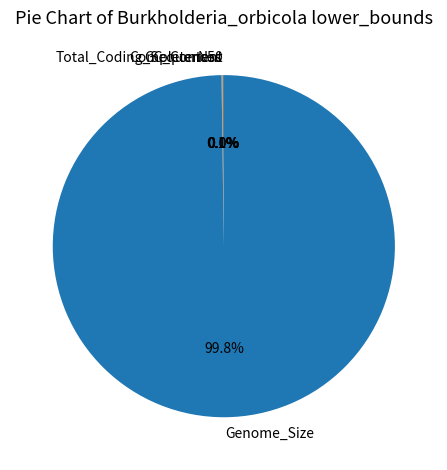

Which slice represents more than half of the pie?

Genome_Size